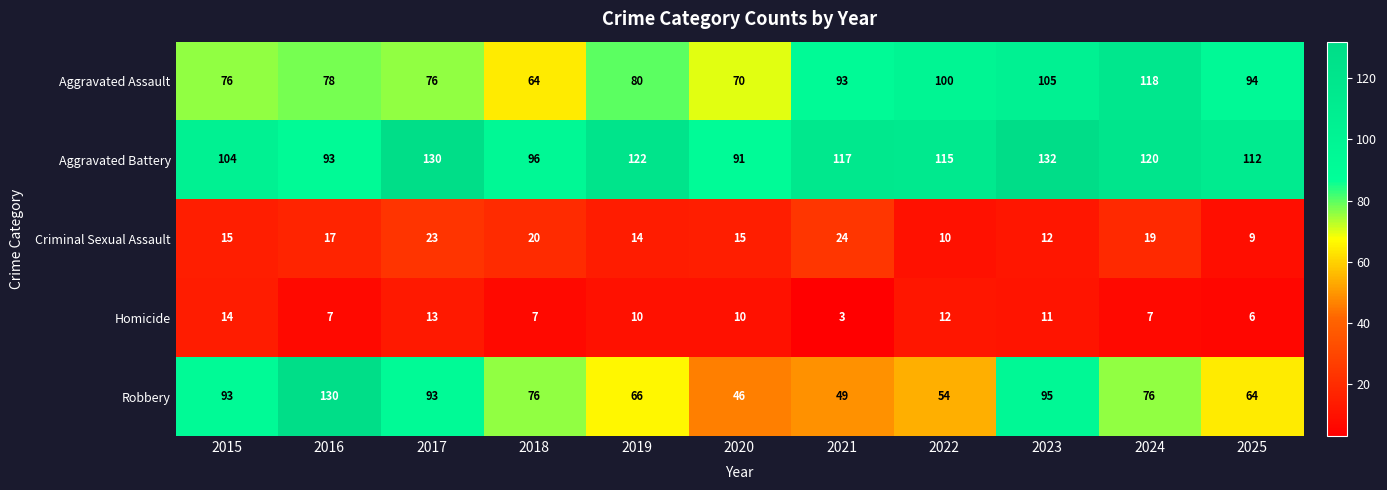

Read the Homicide value at 2017, to the nearest 5.

15